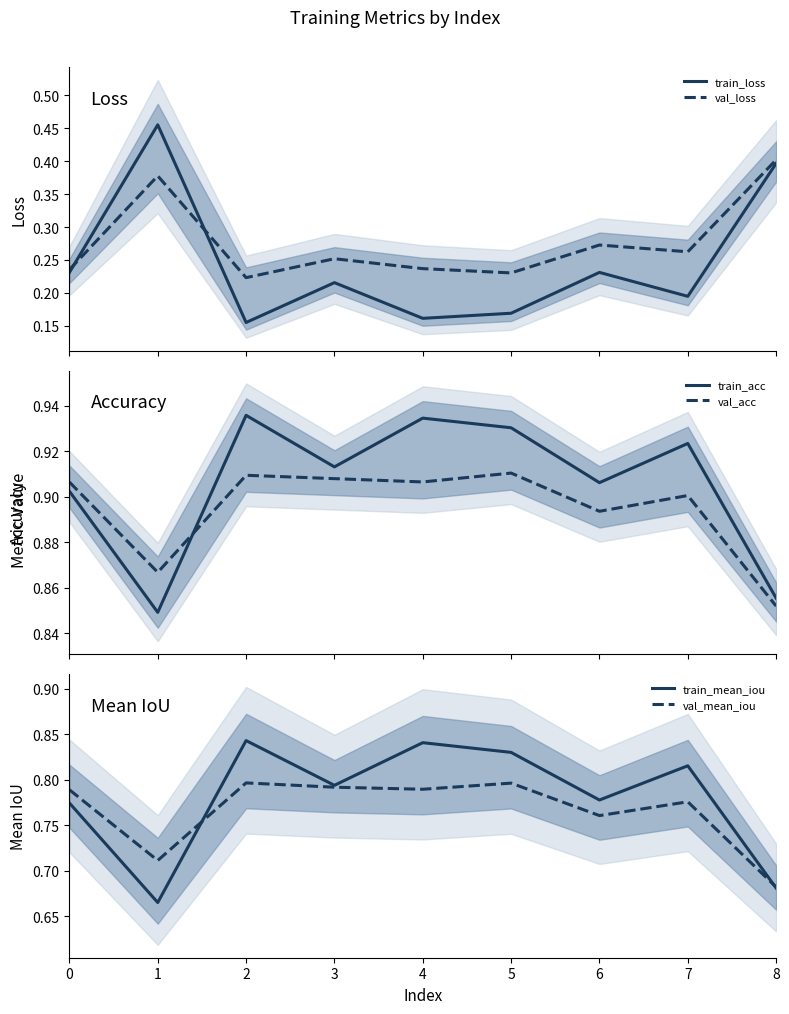

True or false: train_loss has more than 1 points higher than both neighbors.

True